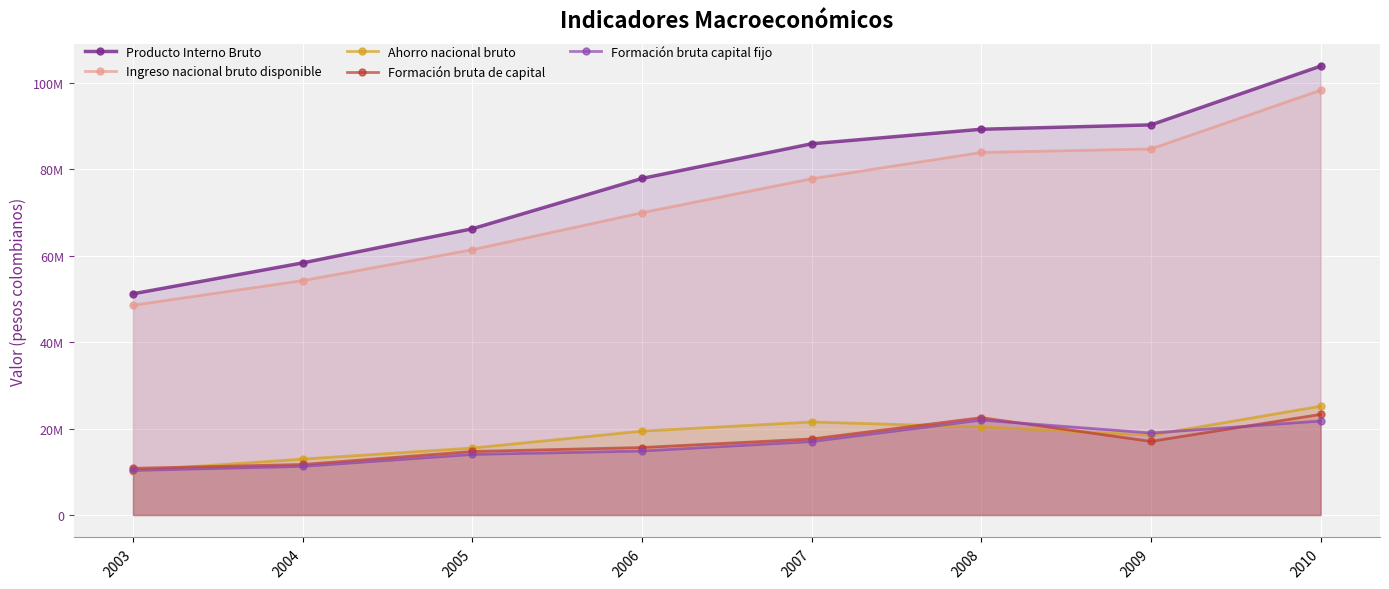

What is the greatest value displayed?

103806380